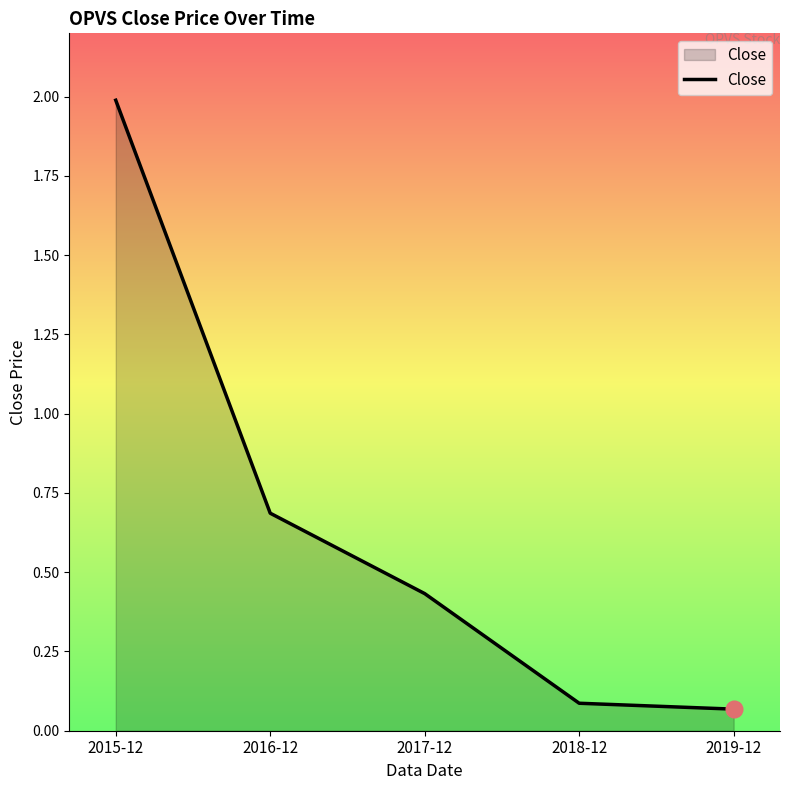

Where is the data nearest to the value 1?

2016-12